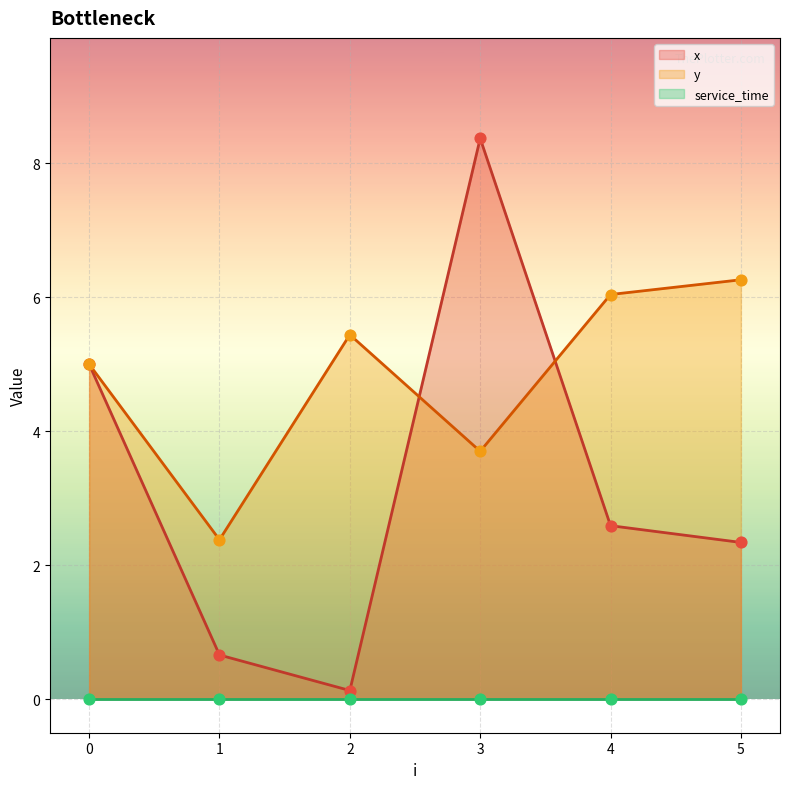

The value of x at 1 is 0.7. True or false?

True